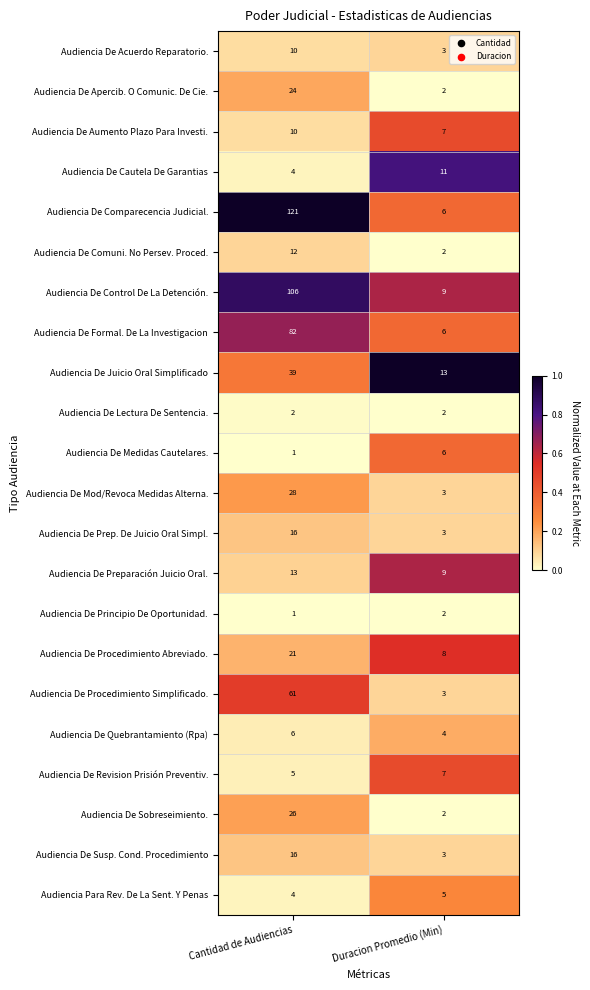

What is the sum of all Audiencia De Sobreseimiento. values?

28